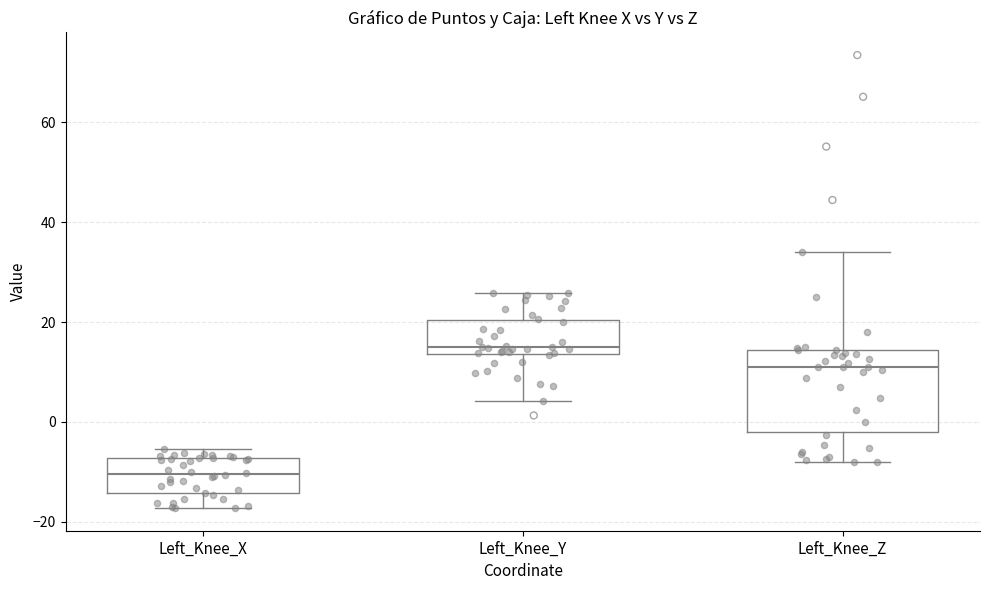

Reading left to right, read every box against the y-axis: the position of its median line, the range the box covers, and the ends of its whiskers. The values are not printed on the chart, so give them approximately, as read against the axis.

Left_Knee_X: median -10, box -14 to -8, whiskers -18 to -6
Left_Knee_Y: median 14 (just above the box's lower edge), box 14 to 20, whiskers 4 to 26
Left_Knee_Z: median 12, box -2 to 14, whiskers -8 to 34